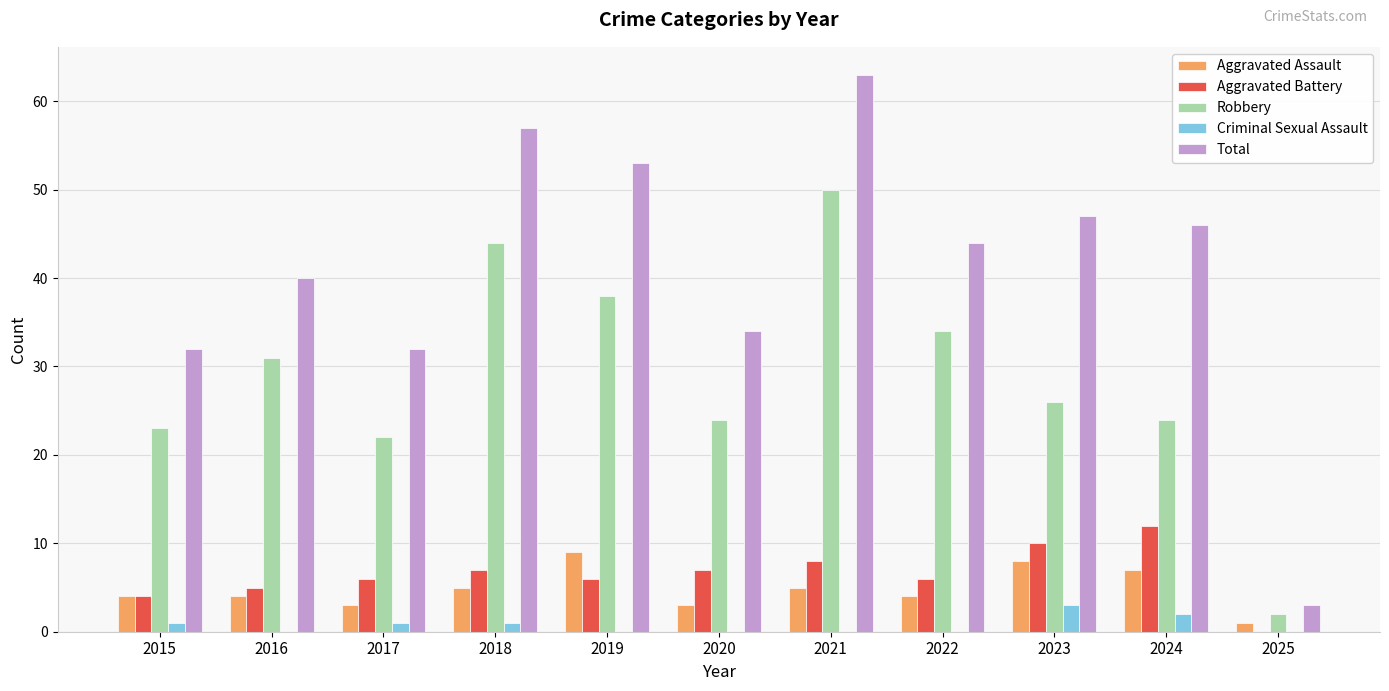

The value of Robbery at 2017 is 13. True or false?

False